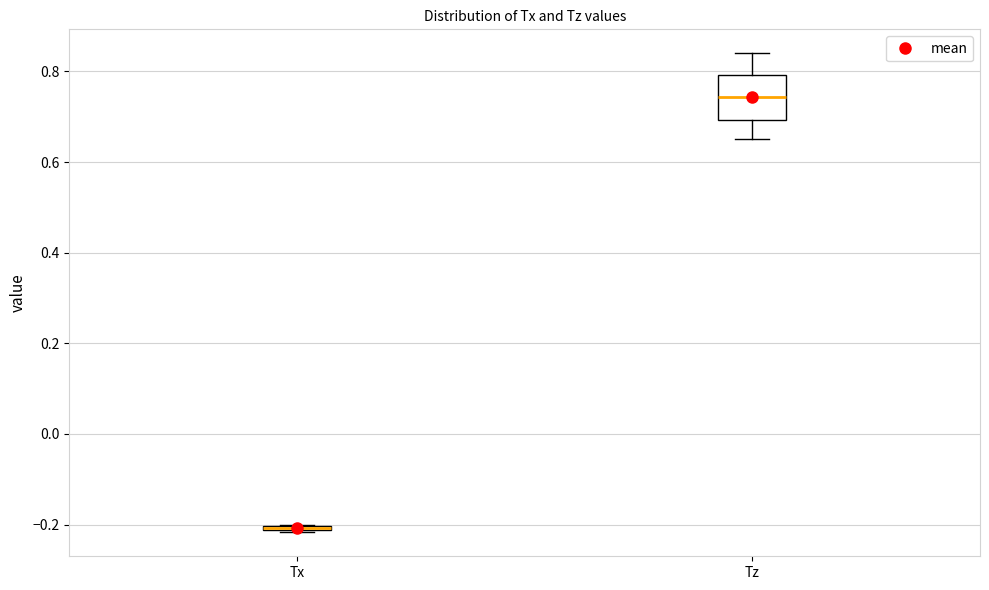

Where does the median line of the box for Tz sit on the y-axis? The values are not printed on the chart, so give them approximately, as read against the axis.

0.74